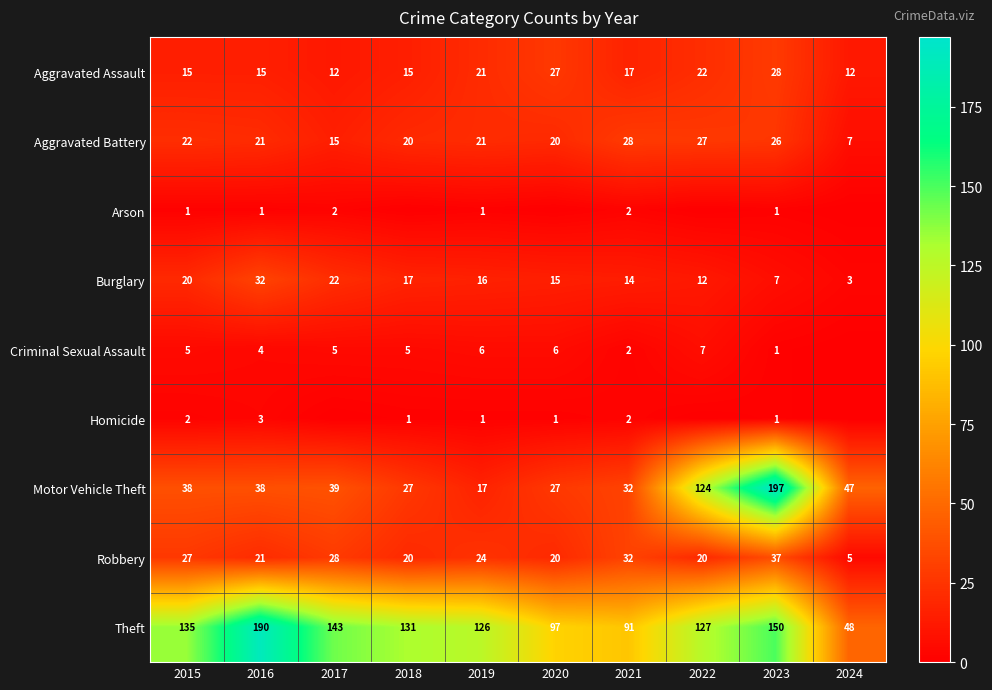

At which category is the sum across all series the highest?

2023